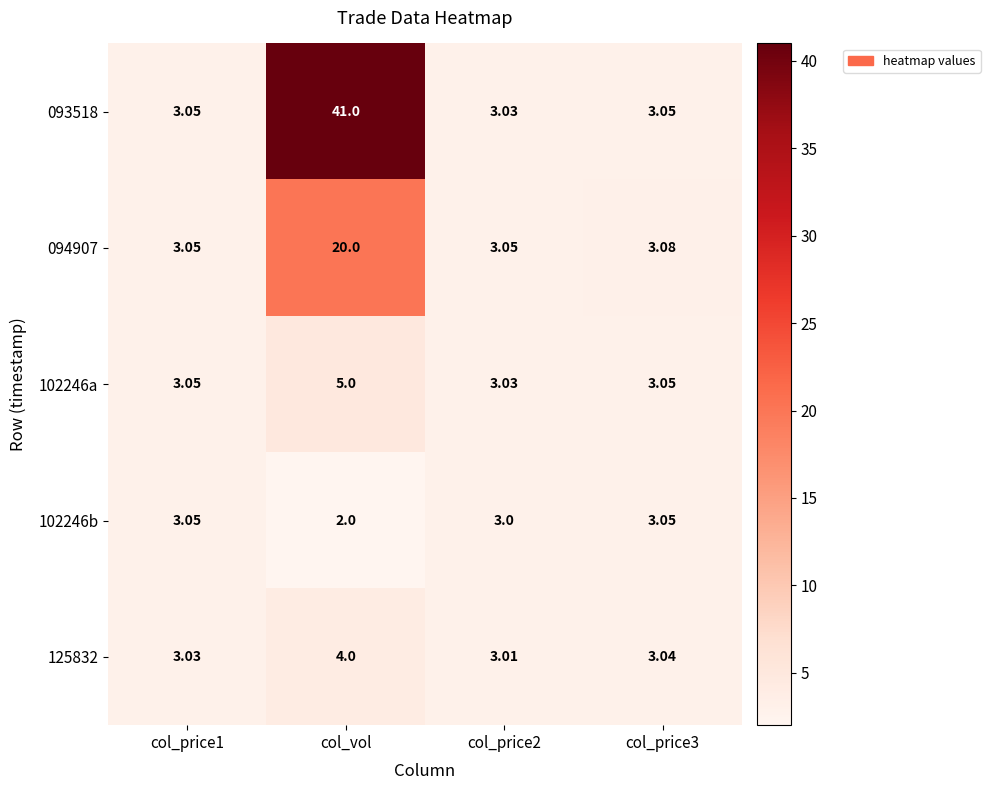

At how many categories does at least one series exceed 15?

1